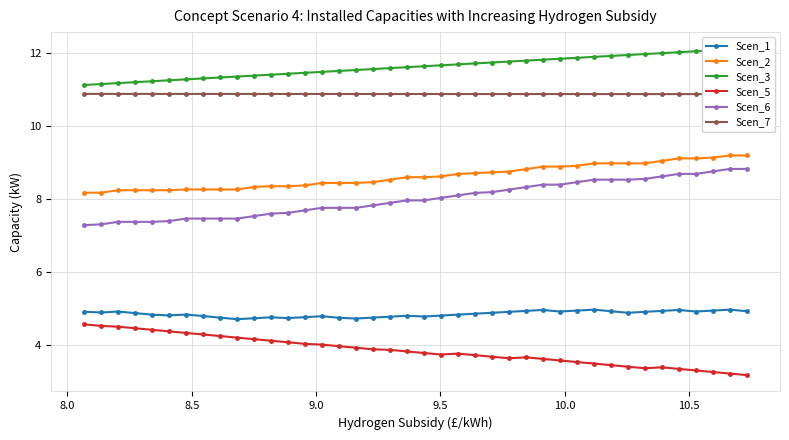

What is the value of the Scen_5 point at the 29th from the left?

3.6